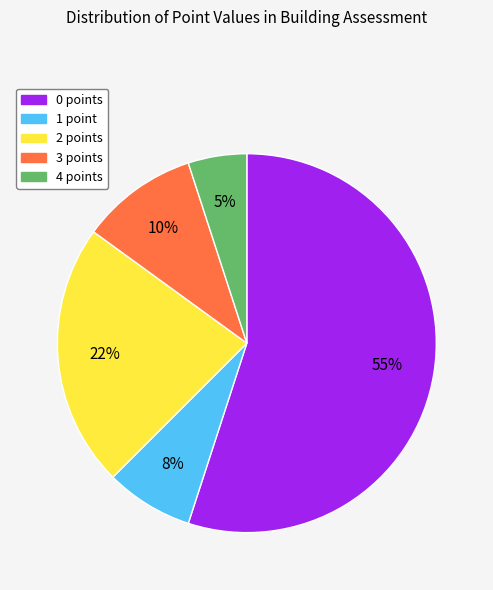

Which has a higher value, 4 points or 2 points?

2 points